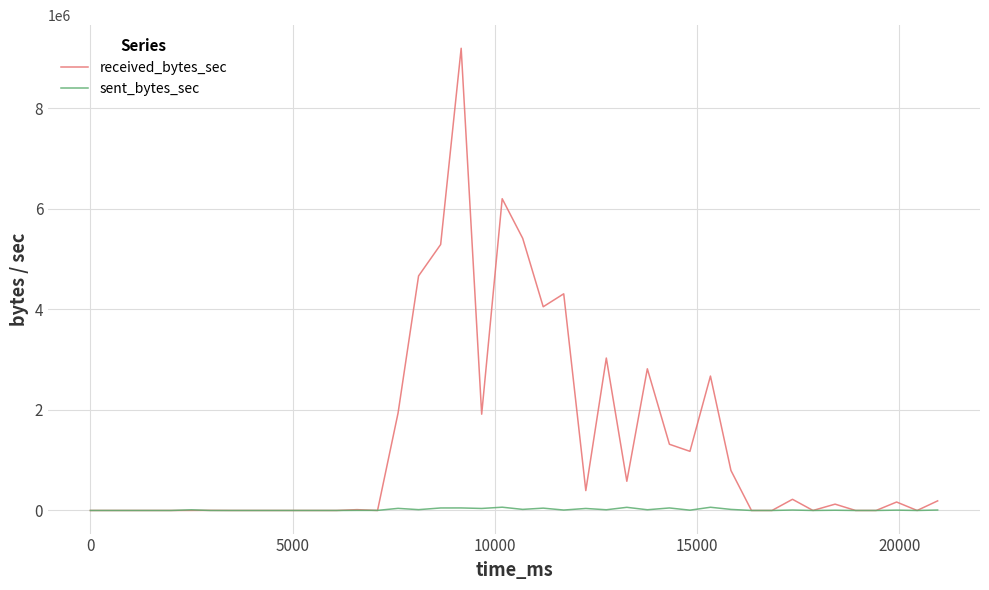

What is the average value of the received_bytes_sec series?

1411611